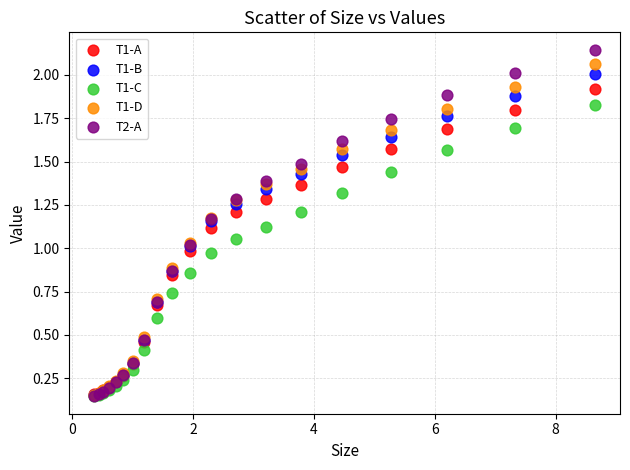

What are all the series names shown in the legend?

T1-A, T1-B, T1-C, T1-D, T2-A